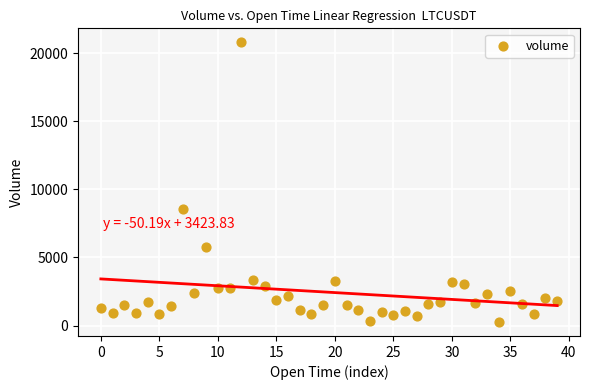

What Y value in the scatter plot is closest to 10527?

8542.6